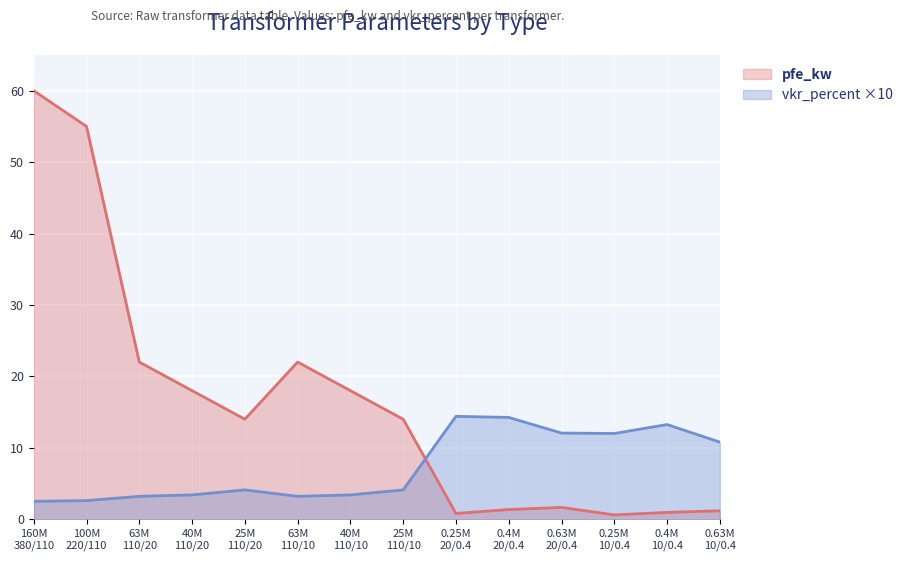

What is the greatest value displayed?

60.0